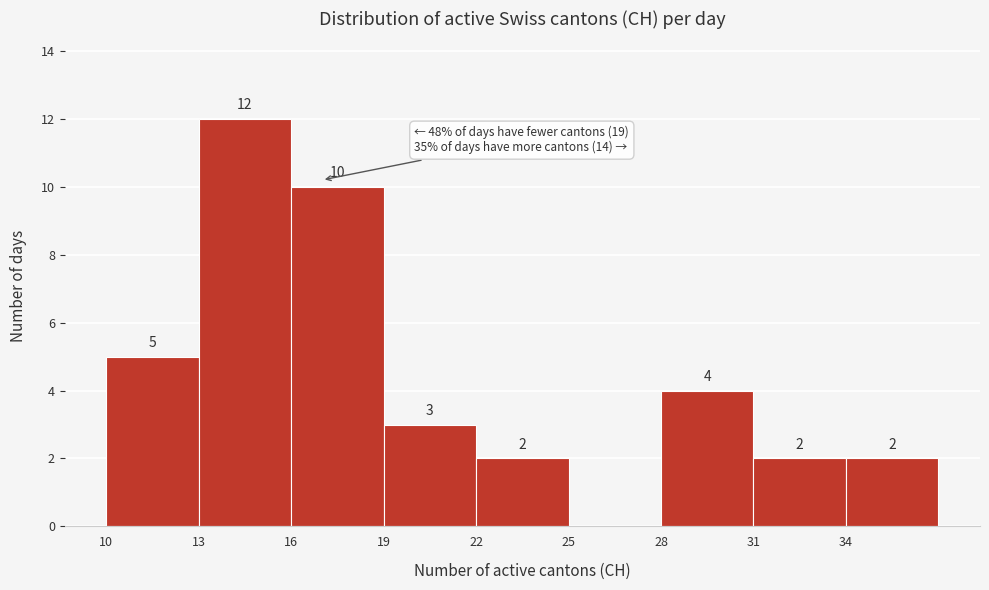

Which range on the x-axis has the tallest bar?

13 to 16